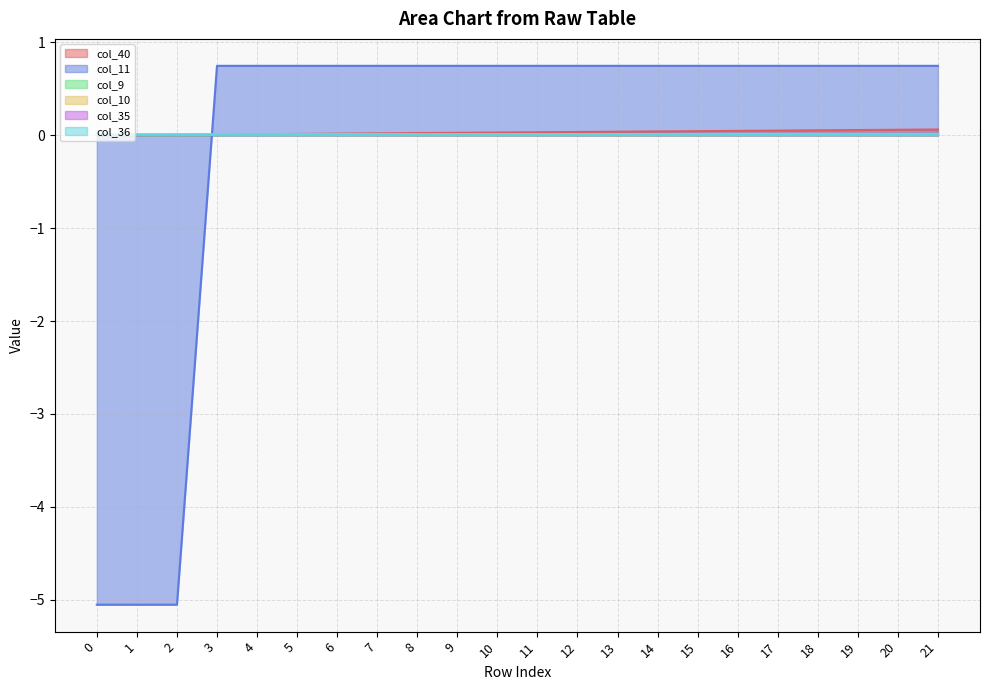

At which label does col_11 first exceed 0?

3